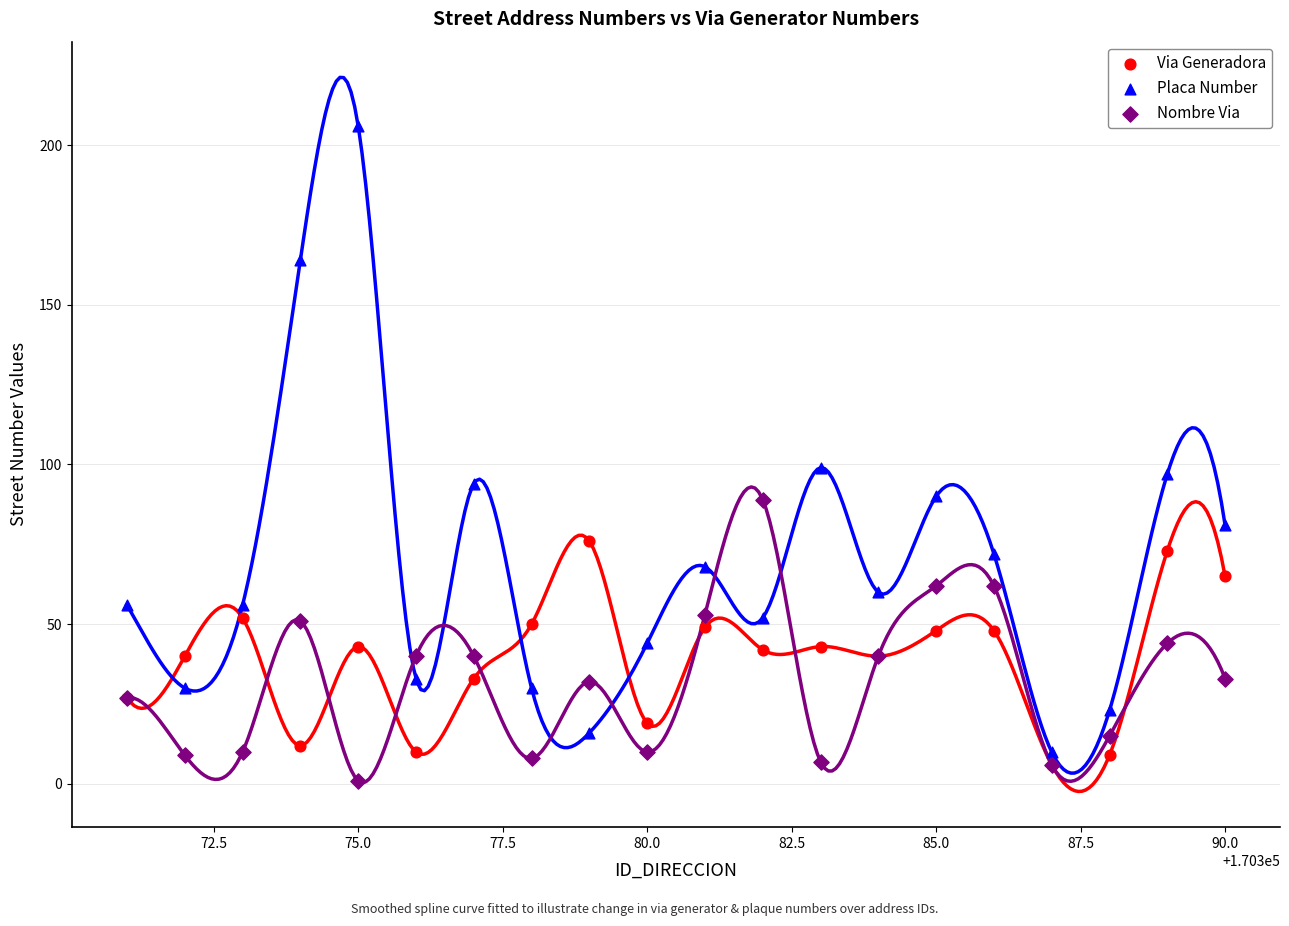

Which series reaches the maximum Y coordinate?

Placa Number